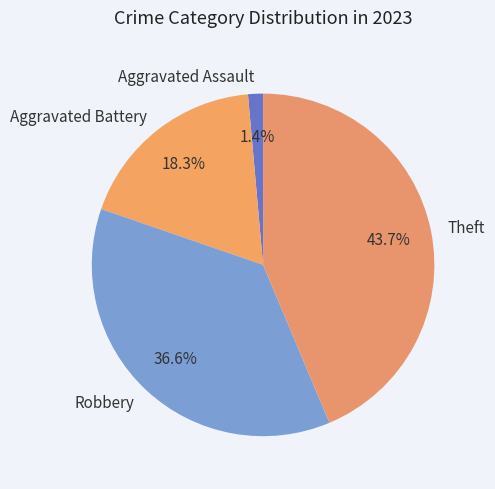

Count the number of slices in the pie.

4